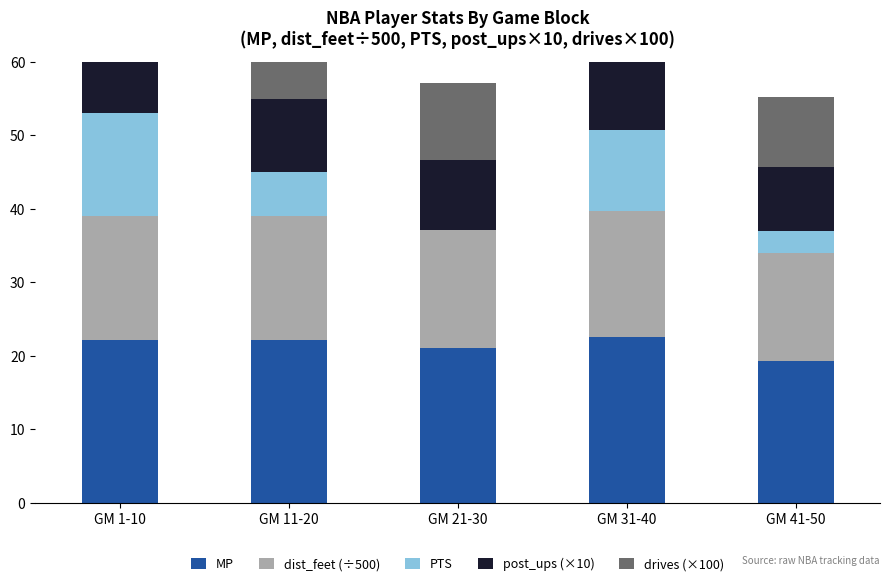

Reading left to right, extract all data points from this chart.

MP: 22.2	22.2	21.1	22.5	19.3
dist_feet (÷500): 16.9	16.9	16.1	17.2	14.7
PTS: 14.0	6.0	0.0	11.0	3.0
post_ups (×10): 9.9	9.9	9.4	10.1	8.6
drives (×100): 11.0	11.0	10.5	11.2	9.6